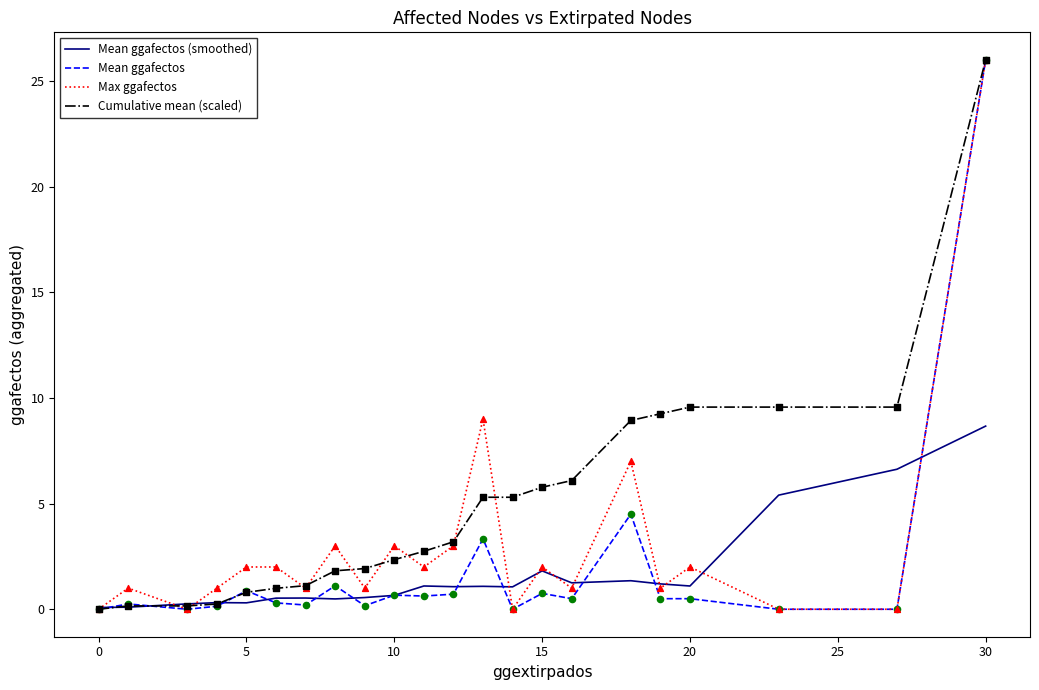

What is the highest value of the Mean ggafectos series?

26.0